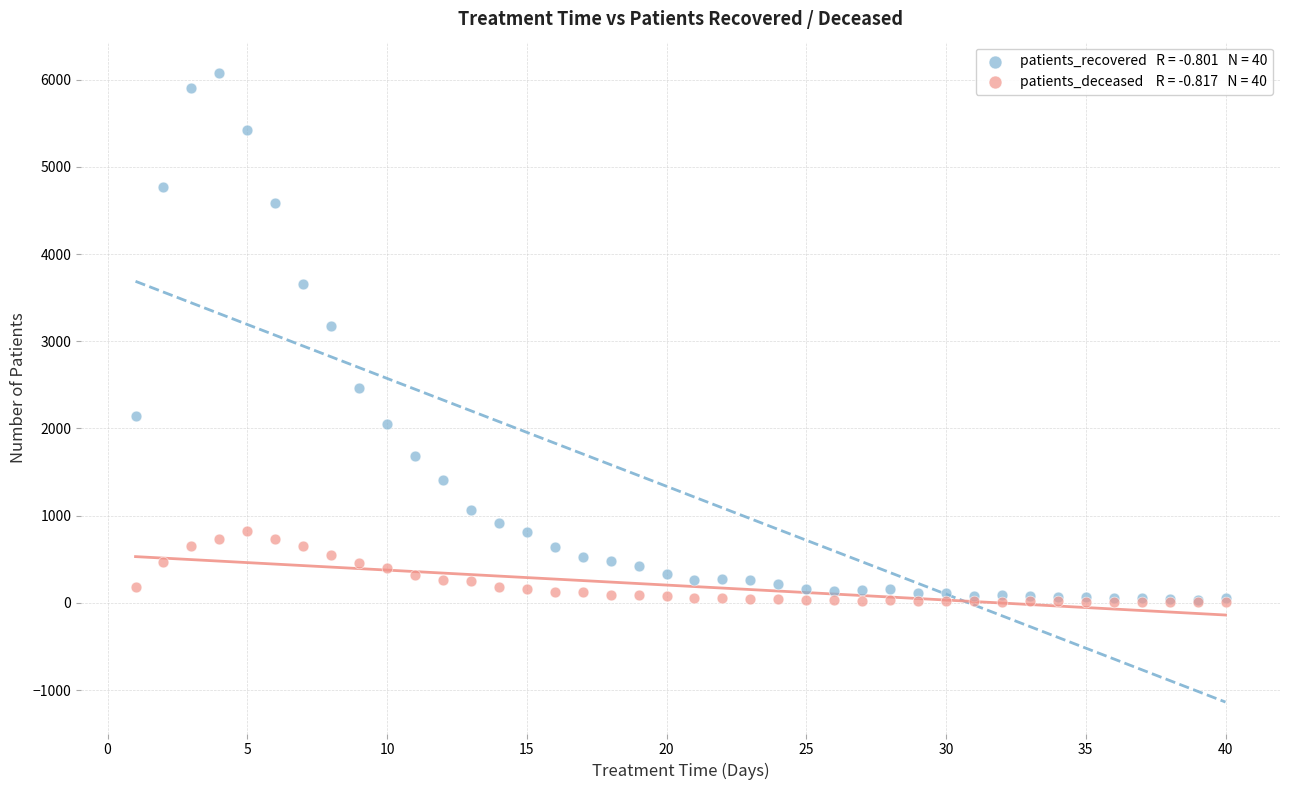

Across all series, what Y value is closest to 3040?

3171